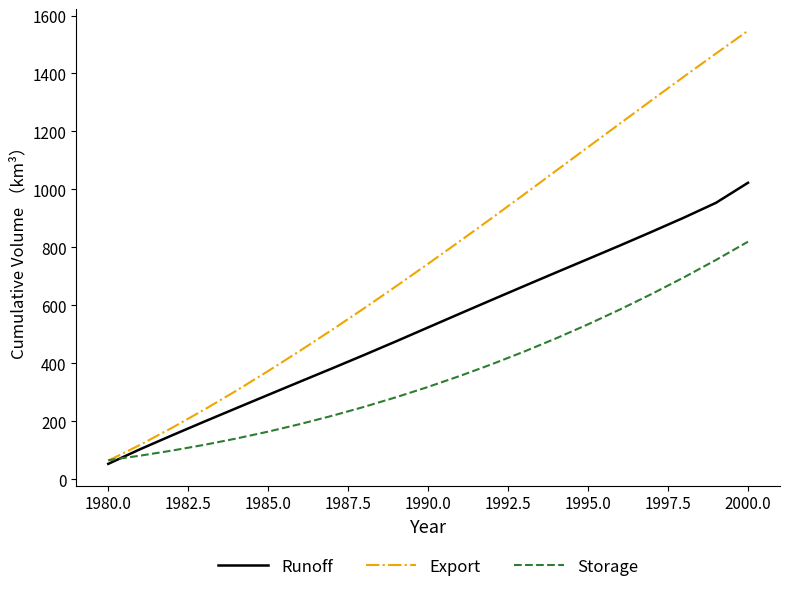

Reading left to right, extract all data points from this chart.

Runoff: 52.7	103.4	151.4	198.4	244.7	290.8	336.6	382.3	428.6	475.7	523.6	571.5	619.1	666.3	713.2	759.7	806.4	854.1	902.7	953.7	1022.8
Export: 63.7	118.6	177.6	239.8	305.0	373.1	443.4	515.7	589.7	665.7	743.3	821.9	901.7	982.7	1064.3	1145.9	1227.4	1308.8	1389.4	1469.0	1547.6
Storage: 65.3	81.0	98.7	118.3	140.1	164.0	190.1	218.6	249.5	282.7	318.3	356.4	397.0	440.1	485.9	534.3	585.6	639.6	696.6	756.5	819.4